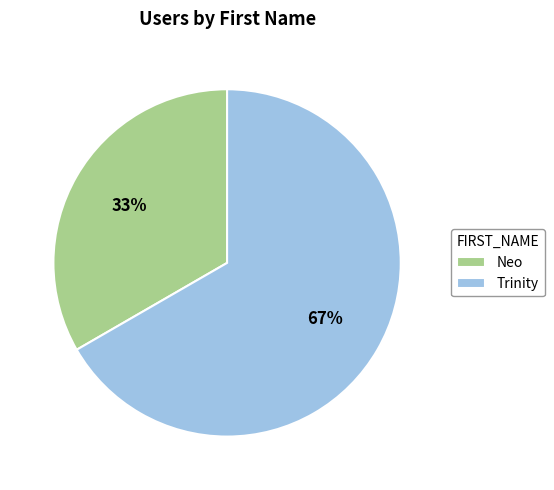

What is the largest slice in the pie chart?

Trinity